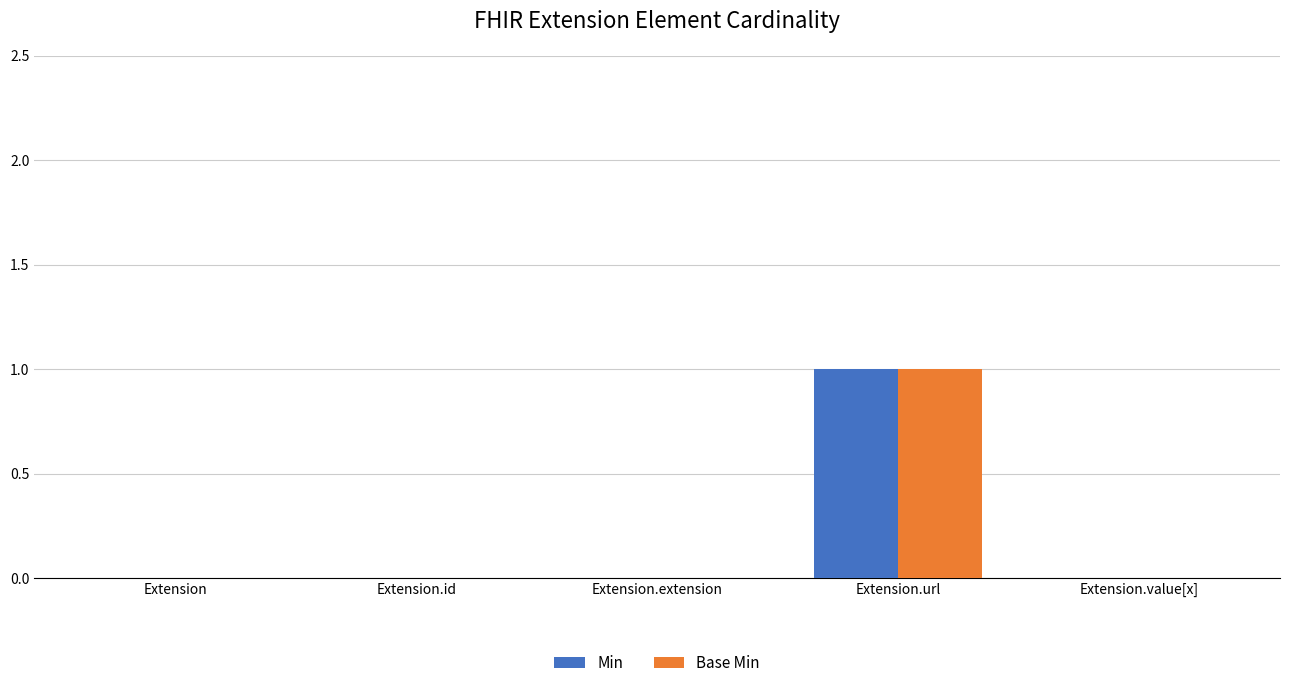

The value of Min at Extension.url is 1. True or false?

True